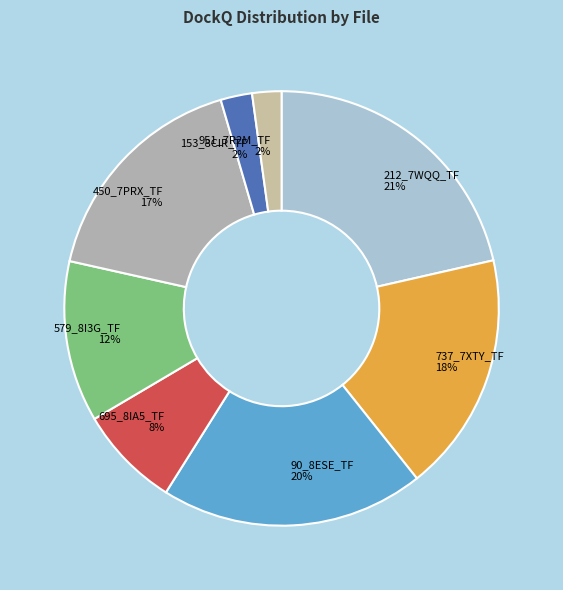

To the nearest percent, what percentage of the pie is 951_7R2M_TF?

2%